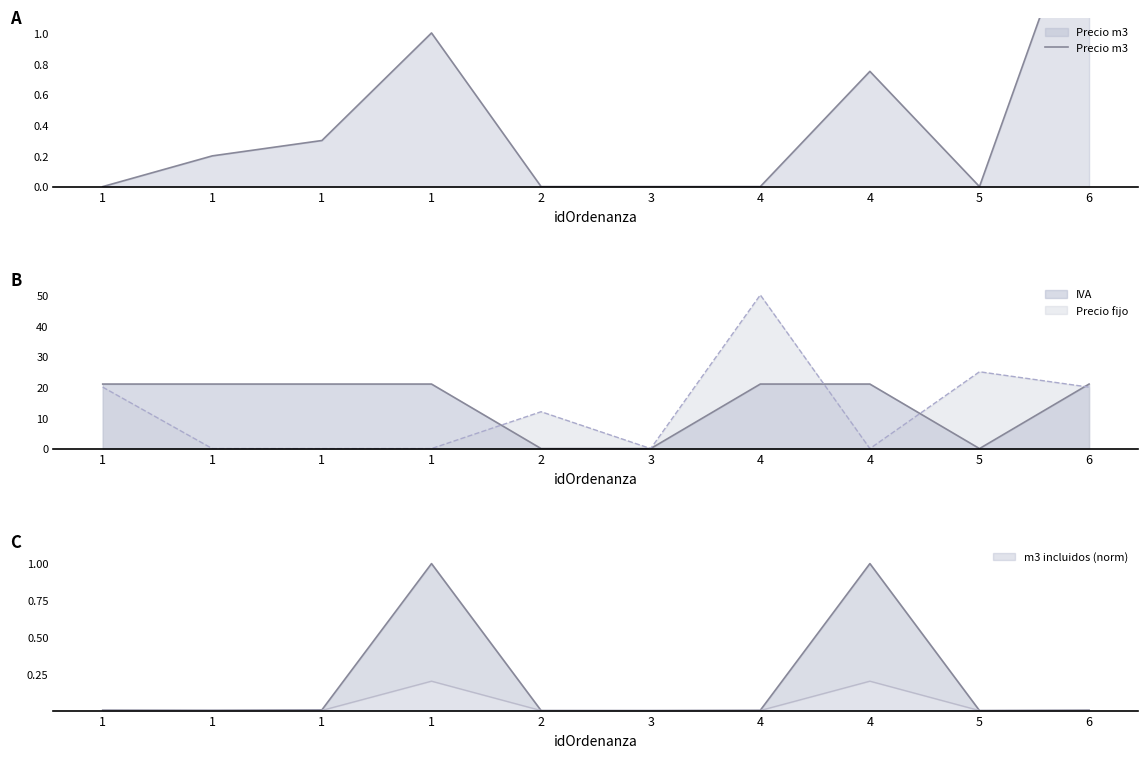

What is the average value?

0.4